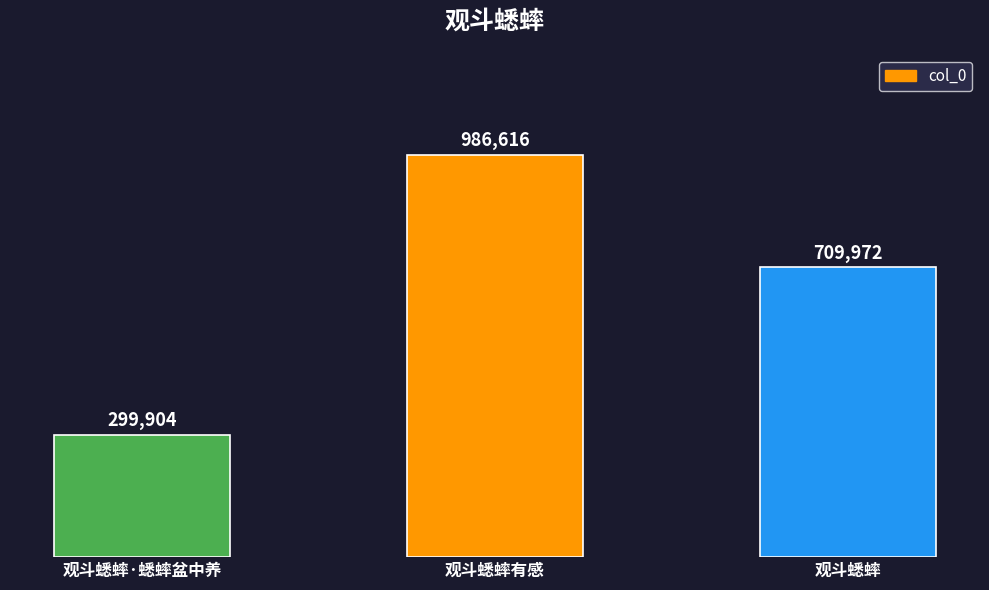

What is the approximate value at 观斗蟋蟀·蟋蟀盆中养?

299904